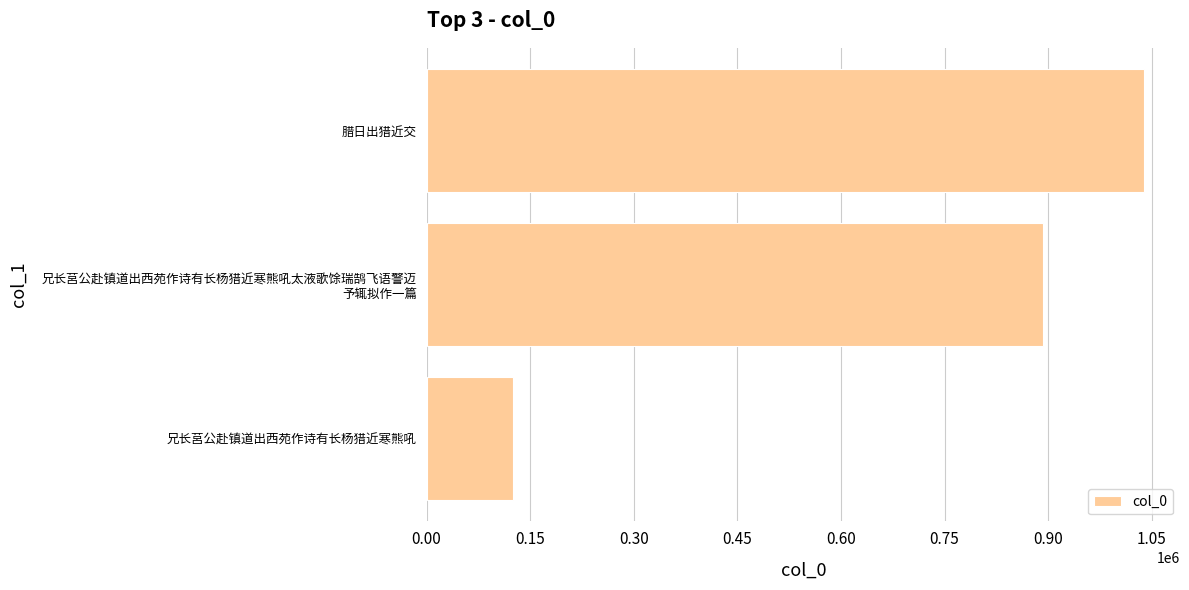

Which label corresponds to the largest value in the chart?

腊日出猎近交